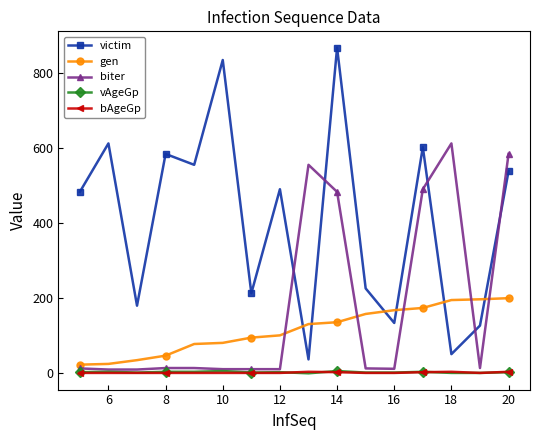

In victim, how many points are higher than both neighbors (excluding endpoints)?

6